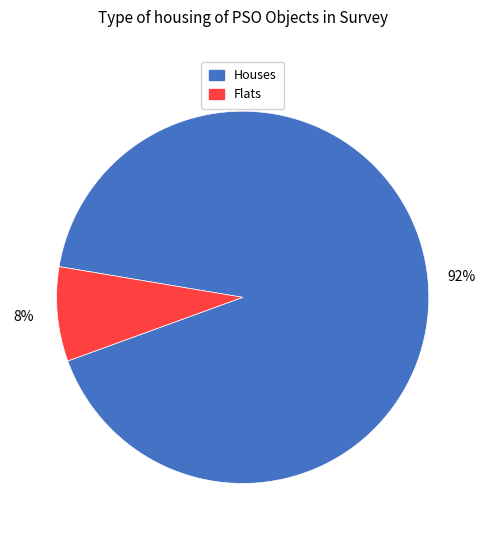

Combined, do Flats and Houses account for over 50%?

Yes